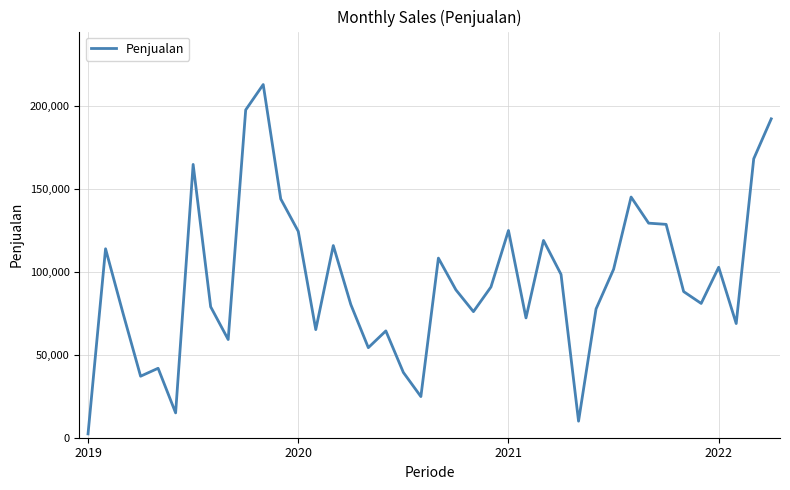

True or false: there are more than 2 points higher than both neighbors.

True